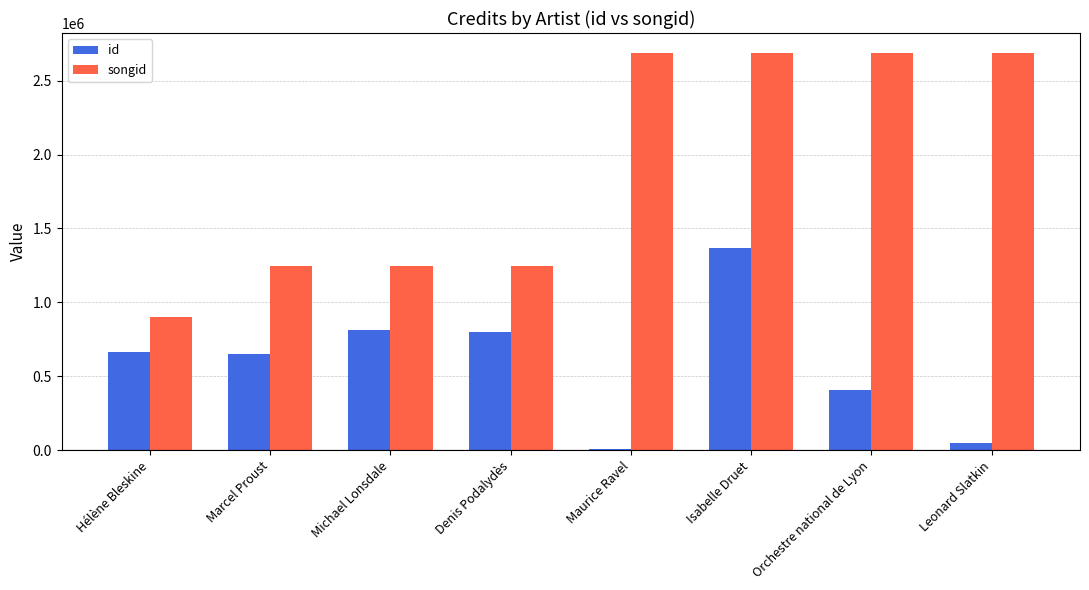

What is the difference between the maximum and minimum values in the id series?

1355705